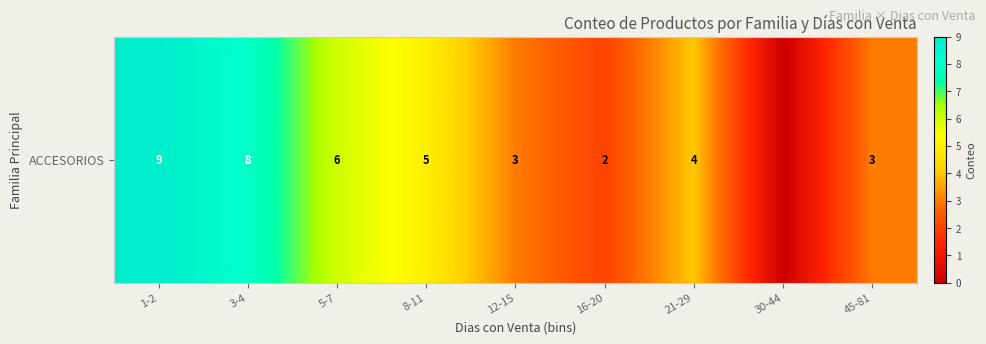

The chart shows a value of 5 at 45-81. True or false?

False